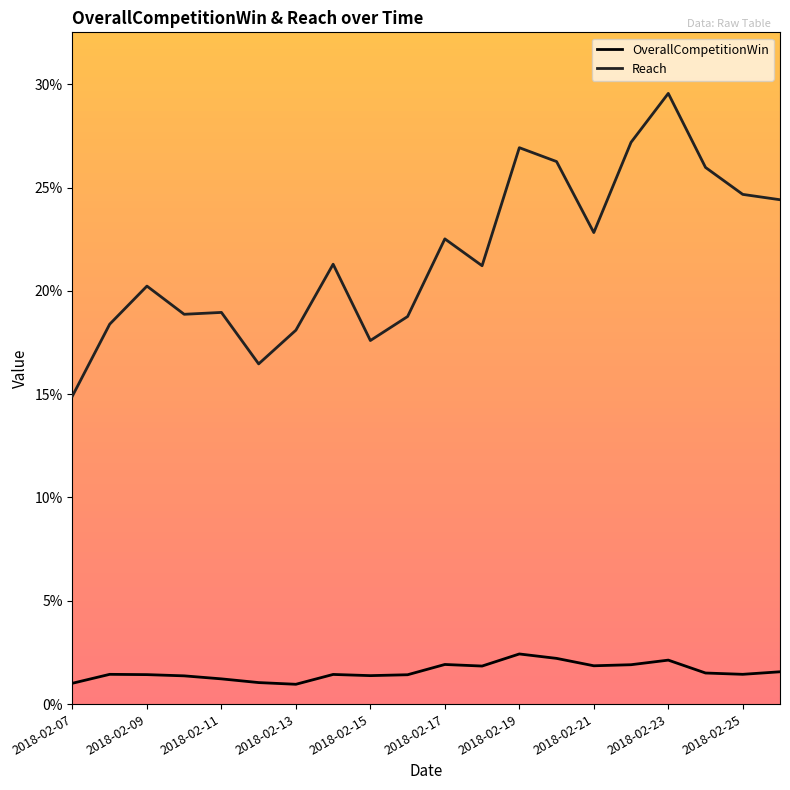

Does the chart display data point markers on the line(s)?

No